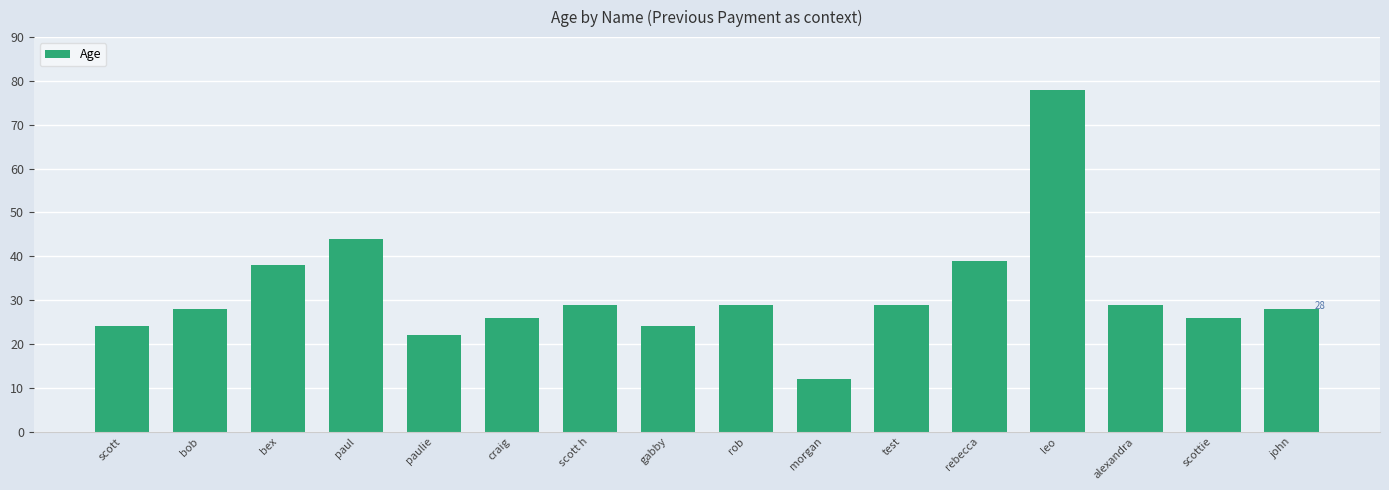

Reading right to left, extract all data points from this chart.

28	26	29	78	39	29	12	29	24	29	26	22	44	38	28	24